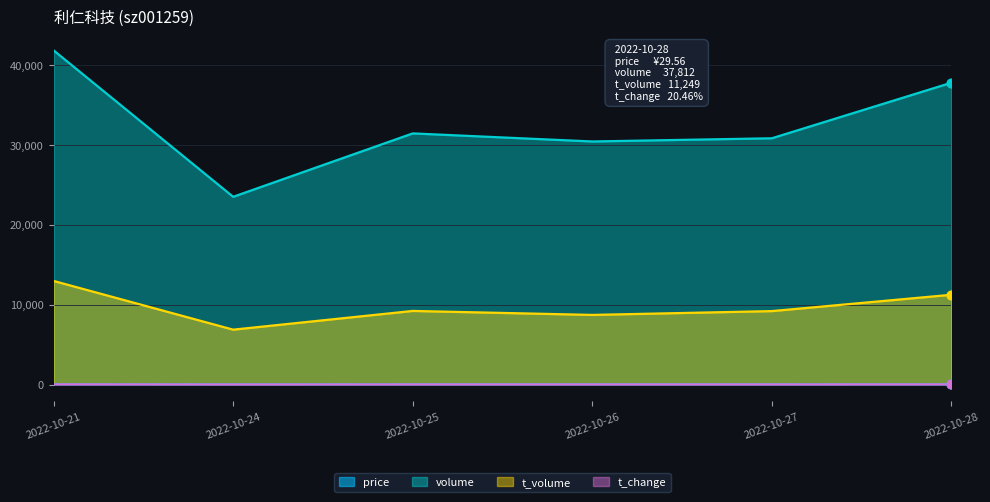

At which category is the sum across all series the highest?

2022-10-21